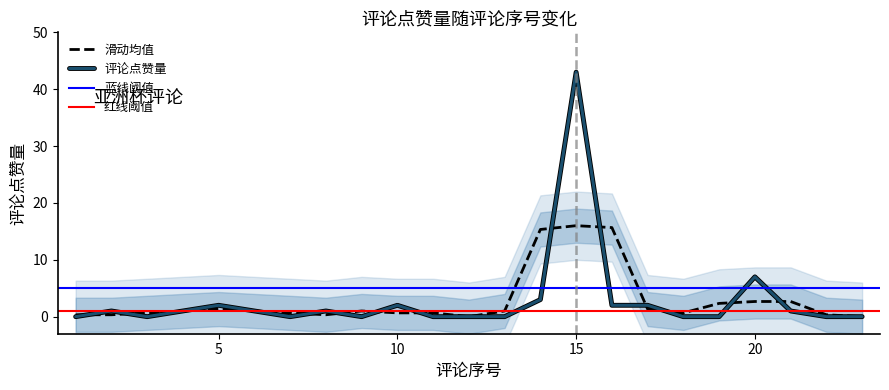

What is the sum of the values at 11 and 21?

1